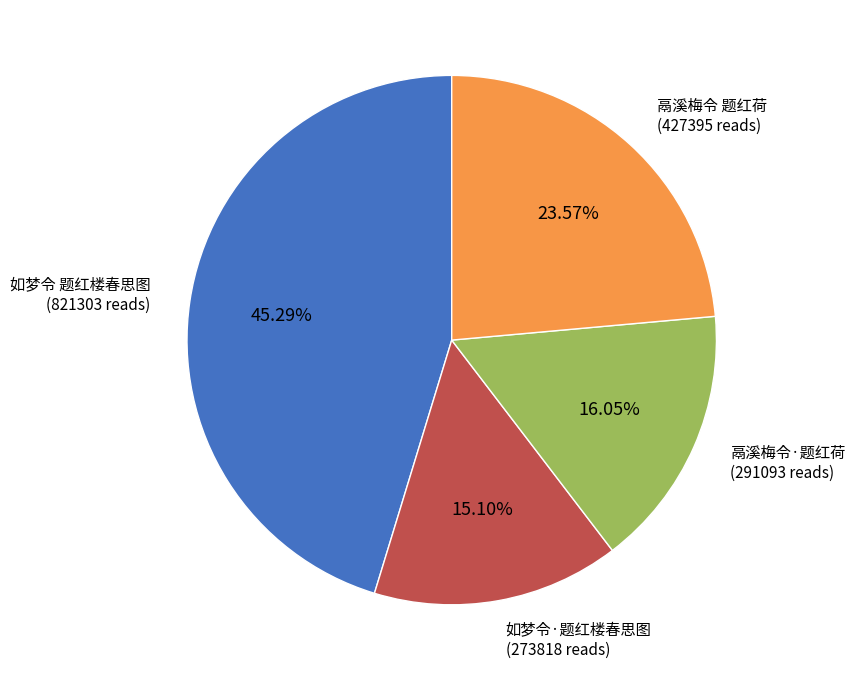

Rank the categories by value from highest to lowest.

如梦令 题红楼春思图, 鬲溪梅令 题红荷, 鬲溪梅令·题红荷, 如梦令·题红楼春思图